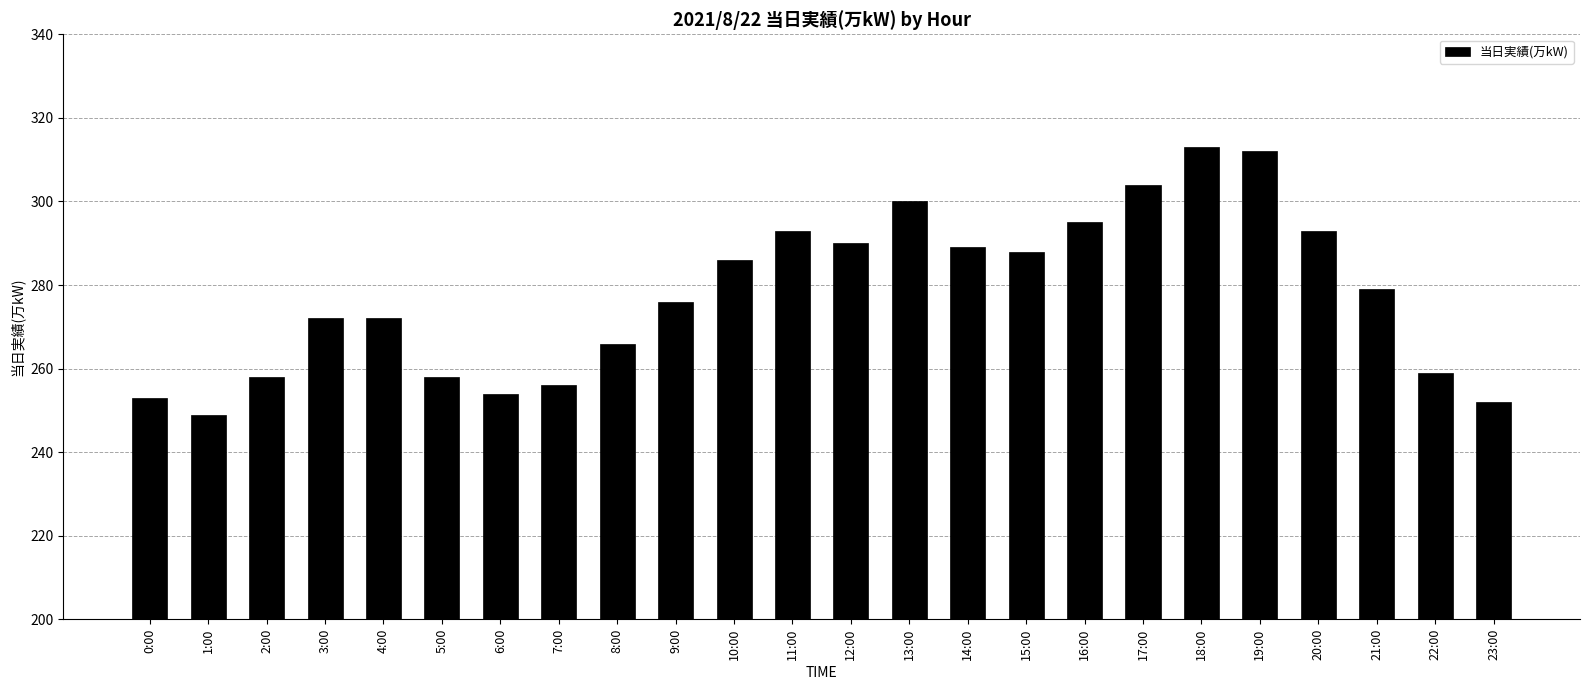

What position from the left is 10:00?

11